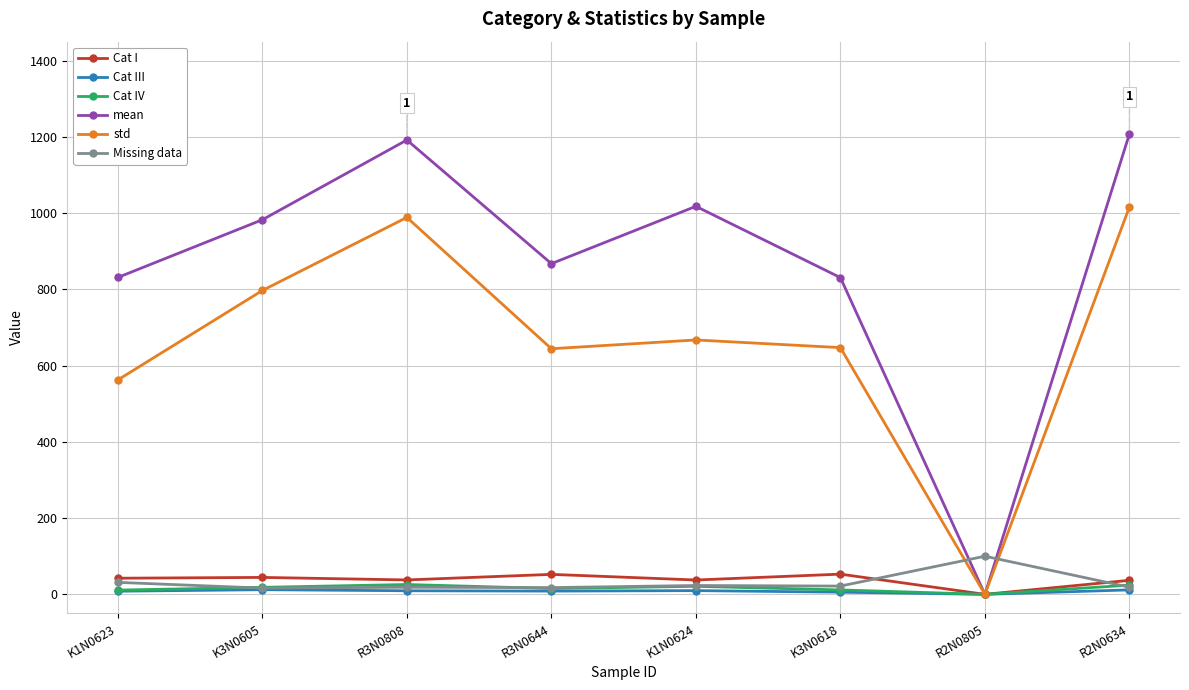

How many values in the Missing data series exceed 21?

4